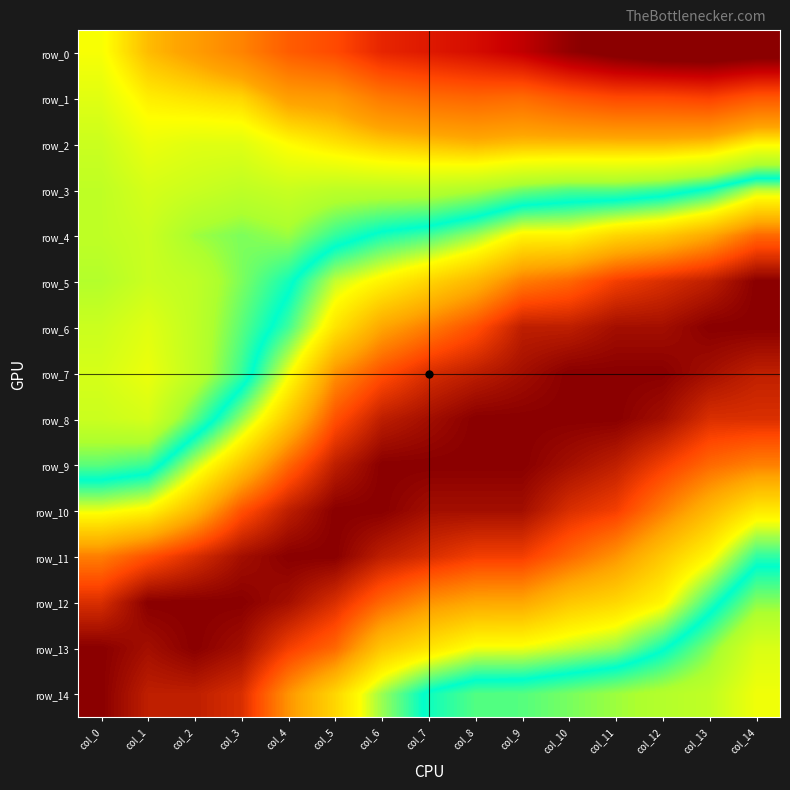

The value of row_3 at col_7 is 0.7. True or false?

False